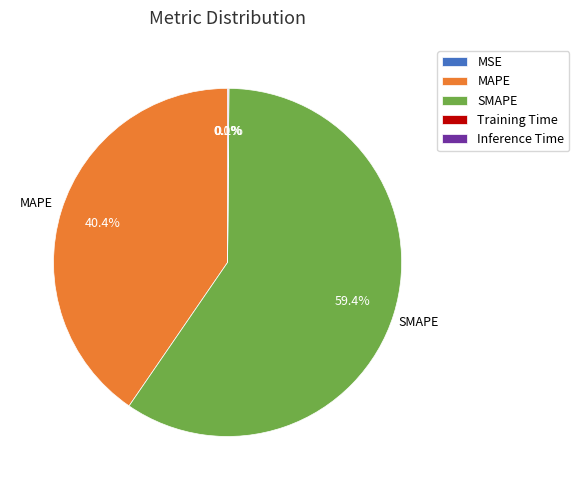

Does any single category account for the majority?

Yes